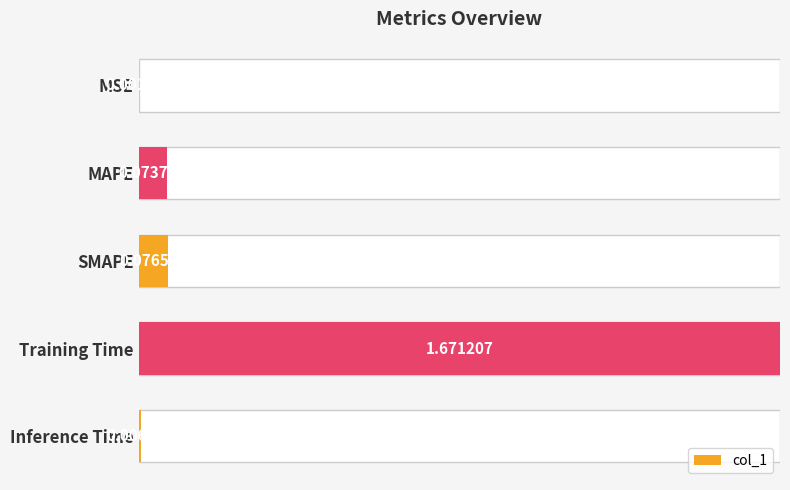

How many distinct data groups are displayed?

1